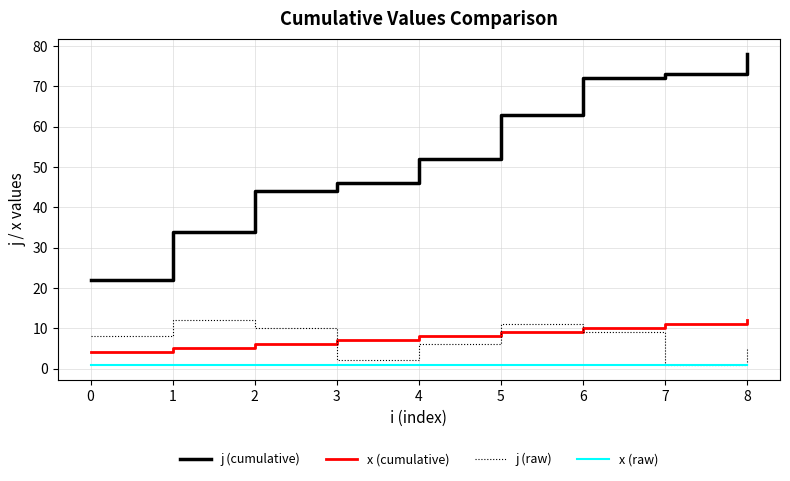

Is the value of x (cumulative) at 2 greater than the value of j (raw) at 1?

No